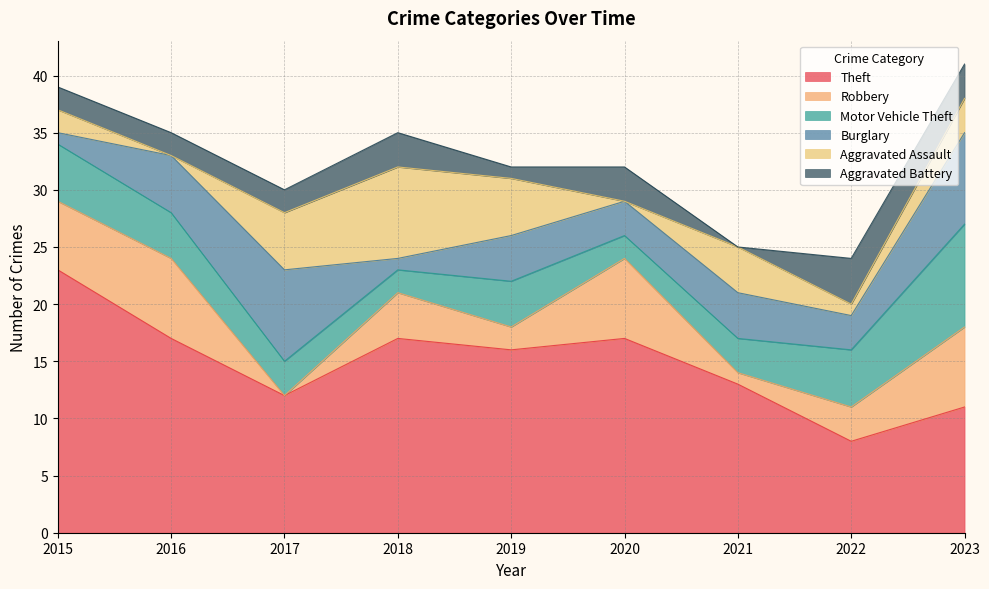

Which series ends up on top after the final intersection of Motor Vehicle Theft and Aggravated Assault?

Motor Vehicle Theft